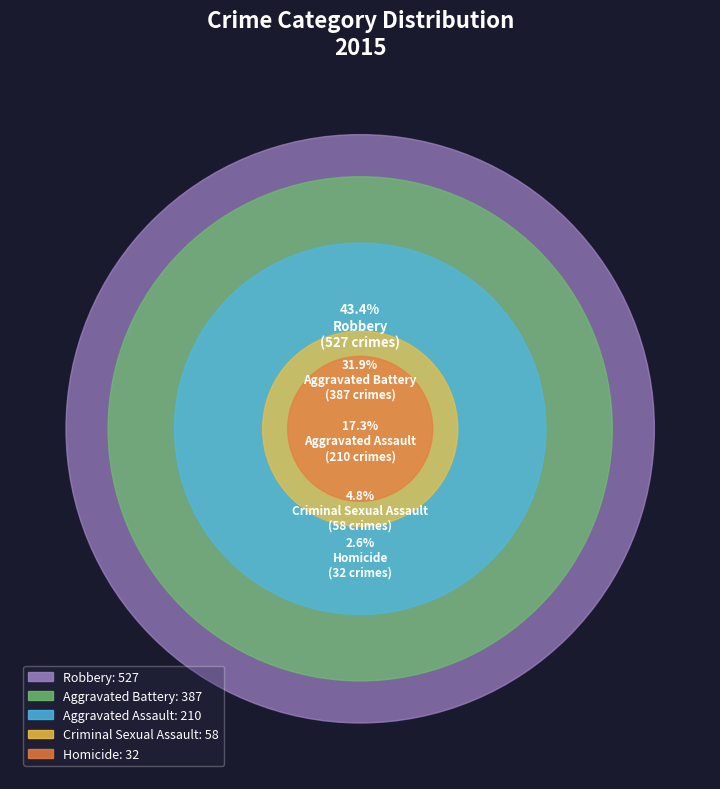

How many slices are in this pie chart?

5